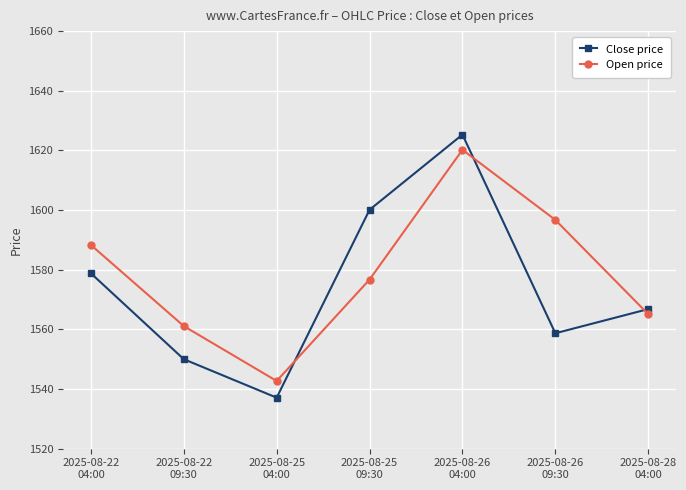

Which category has the lowest value in the Open price series?

2025-08-25
04:00